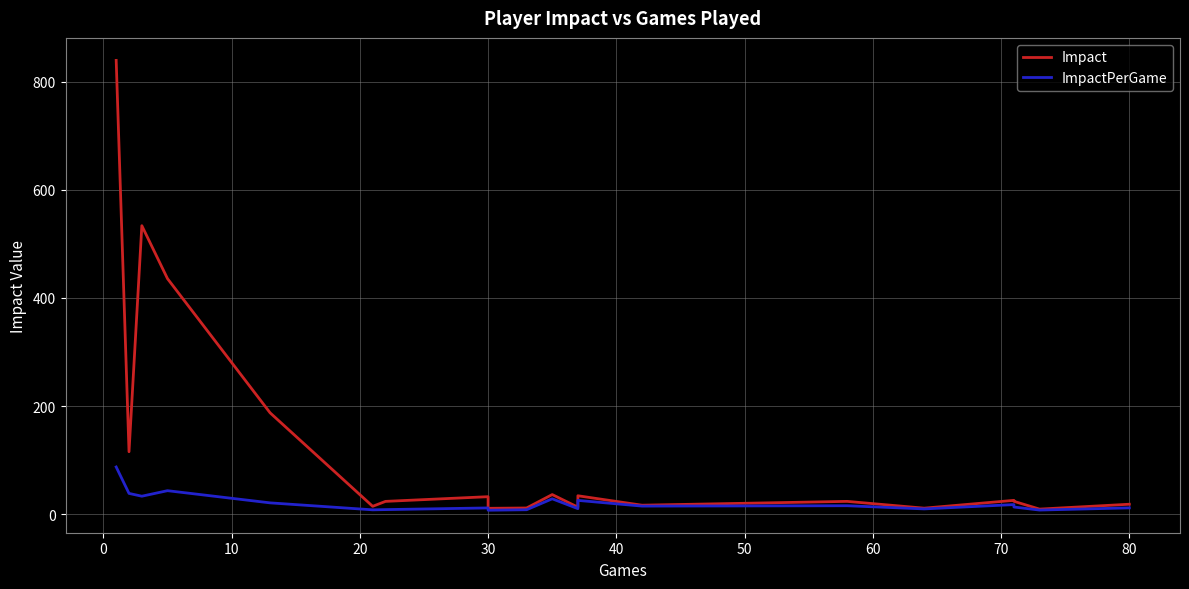

Does the chart display data point markers on the line(s)?

No